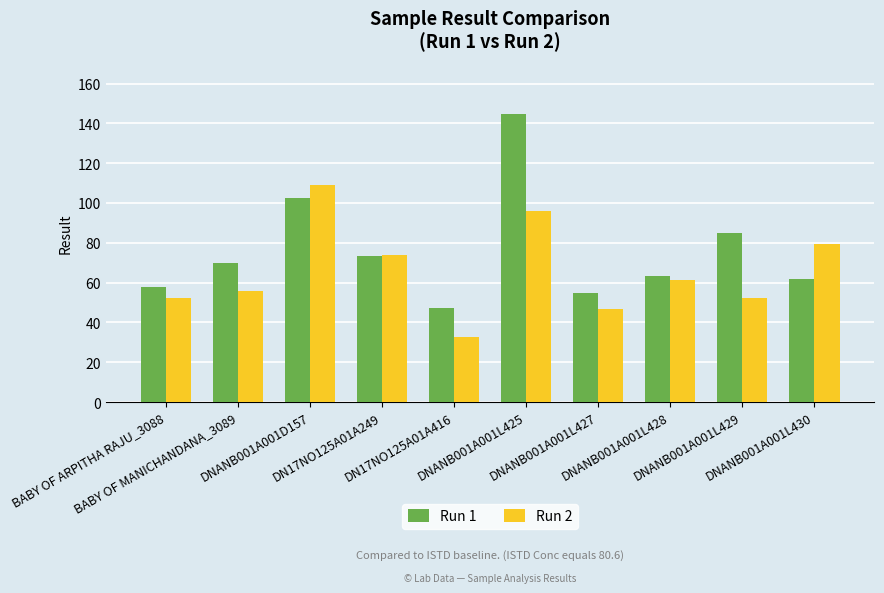

What is the difference between the second highest and second lowest values in the Run 2 series?

49.3